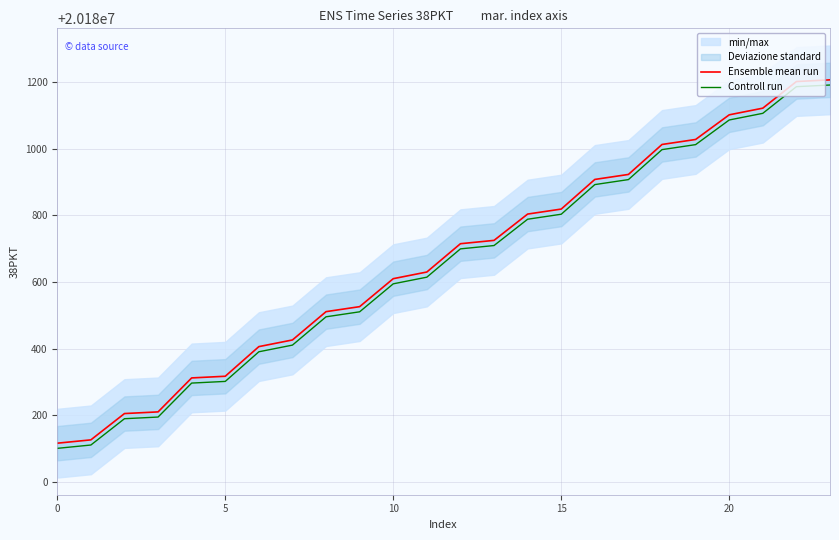

What is the label of the 2nd point from the right?

22